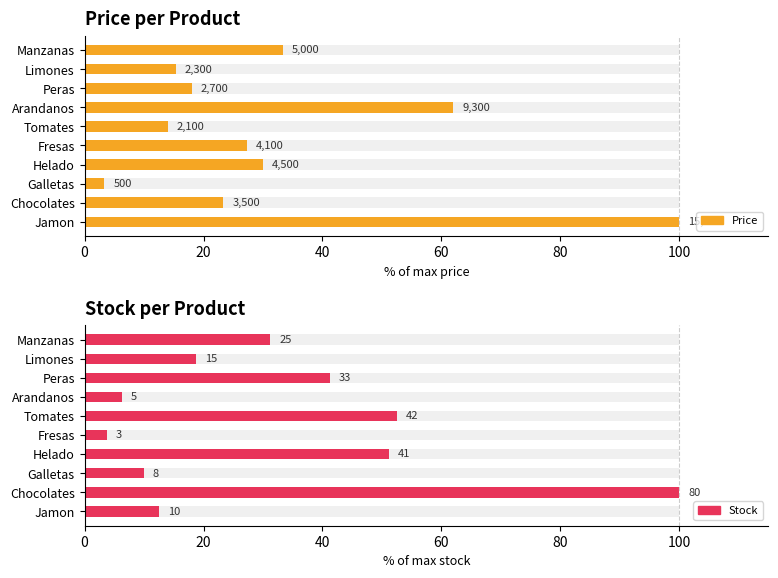

Is the value of Stock at Manzanas greater than the value of Price at Peras?

Yes